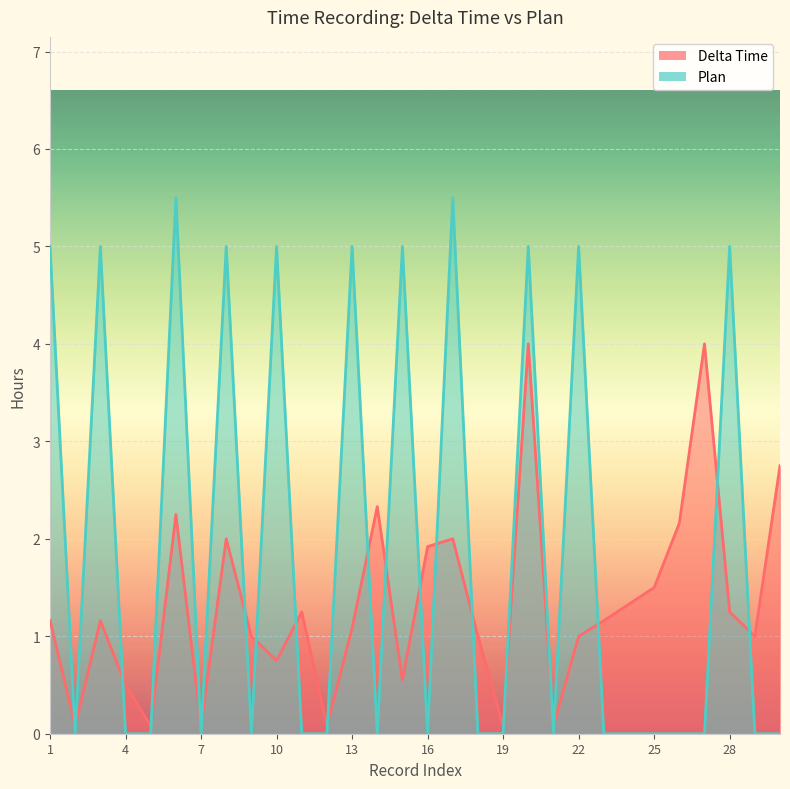

At which category is the sum across all series the highest?

20